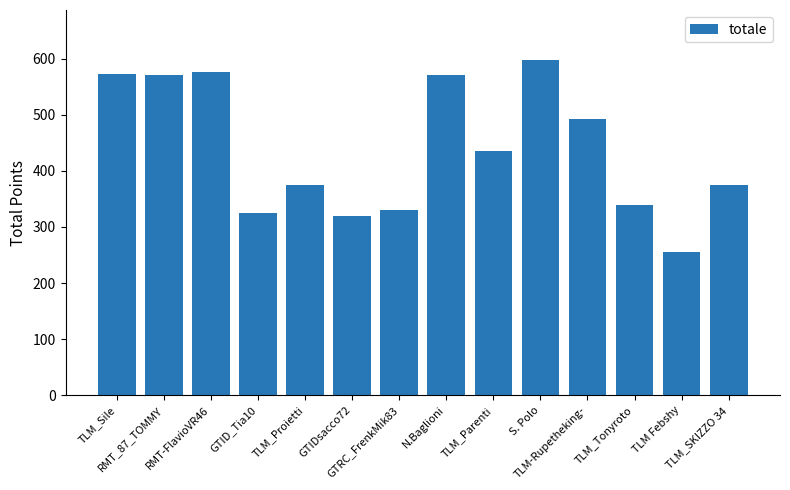

Reading left to right, transcribe all the data shown in this chart.

573	570	576	325	375	320	330	570	435	597	493	340	255	375